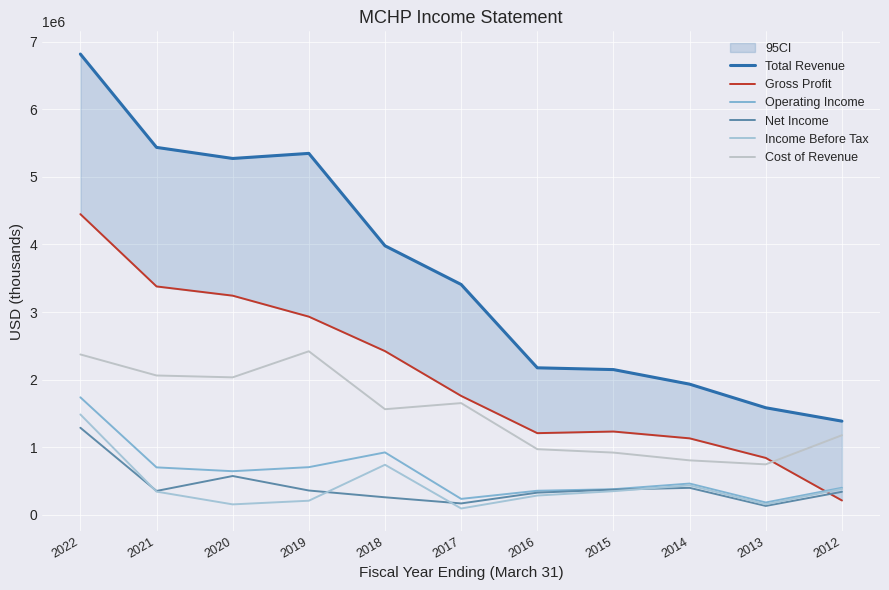

The Income Before Tax series shows 159804 at 2016. True or false?

False